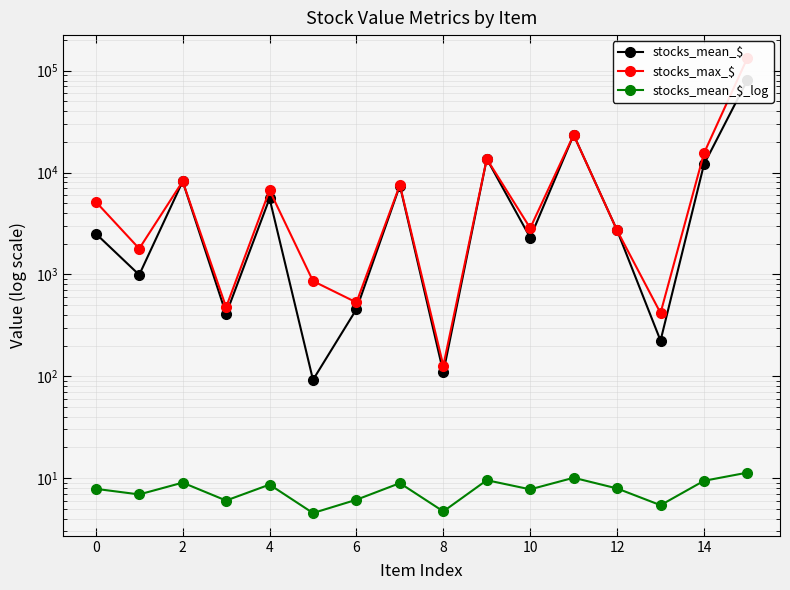

At which label is stocks_mean_$ closest to 40504?

11